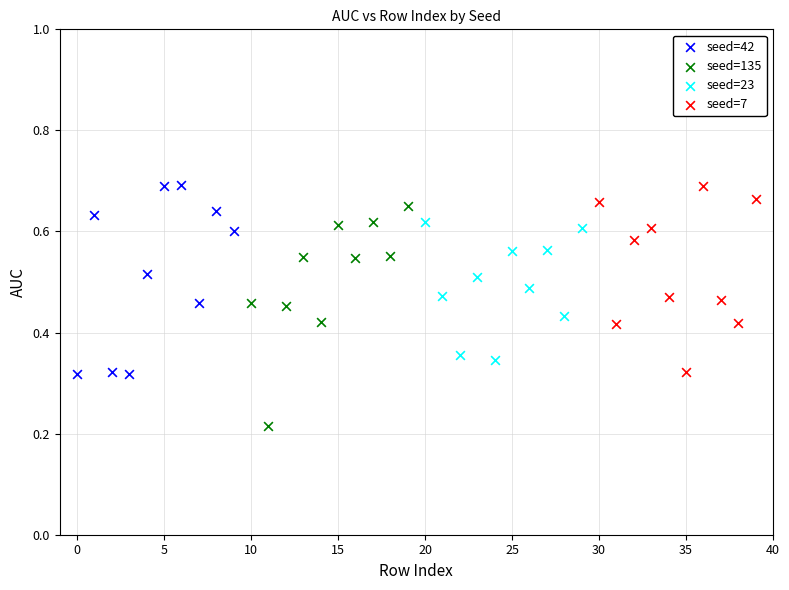

Which series contains the lowest Y value?

seed=135